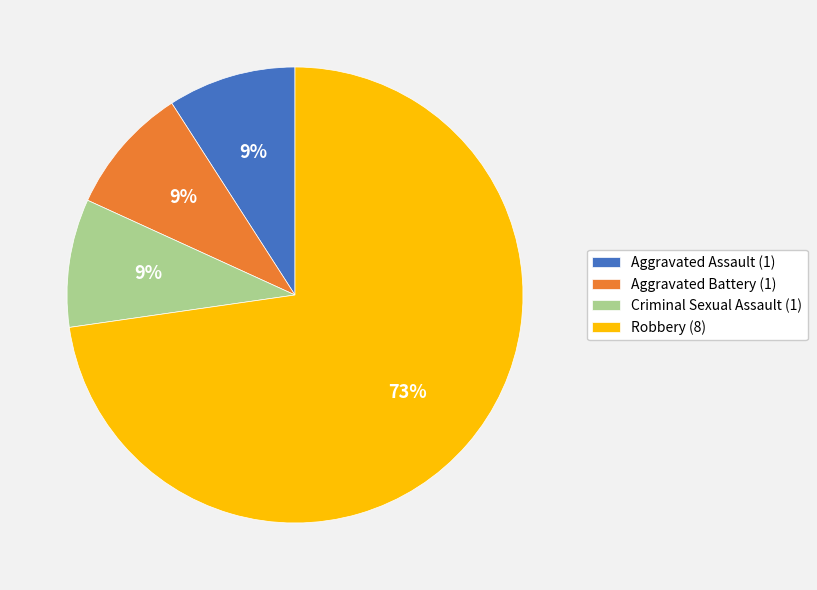

How many segments does this pie chart have?

4